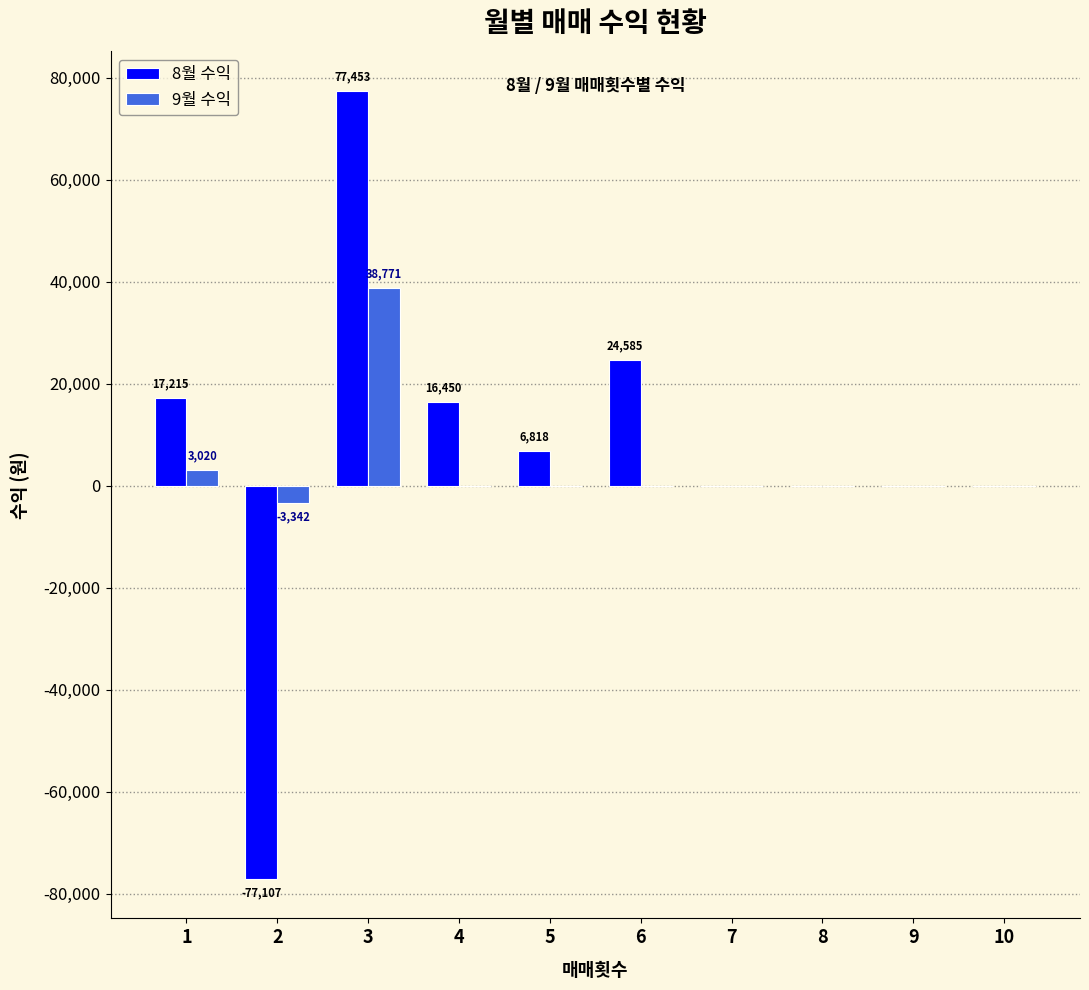

Is it true that 8월 수익 equals 0 at 8?

True